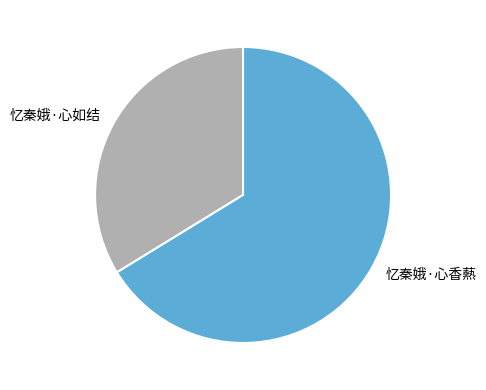

How many segments does this pie chart have?

2